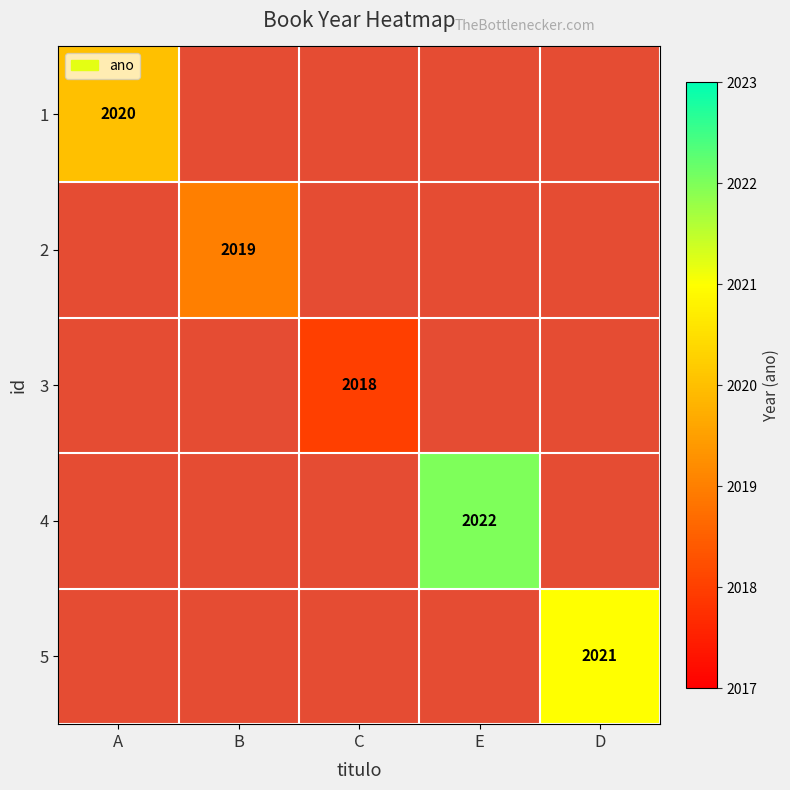

The 3 series shows 2761 at C. True or false?

False